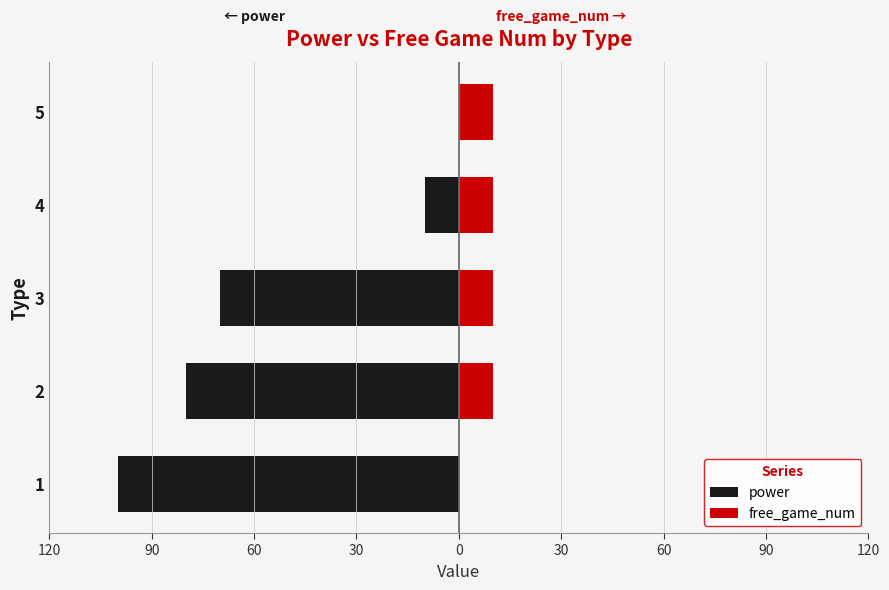

What is the value of the power bar at the 2nd from the left?

-80